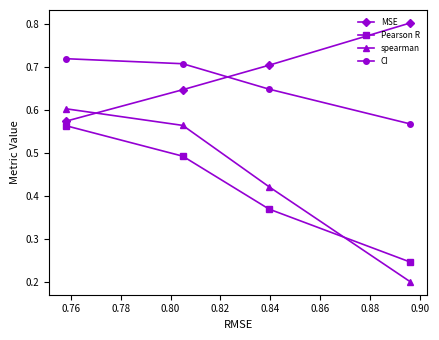

At how many categories does at least one series exceed 0?

4